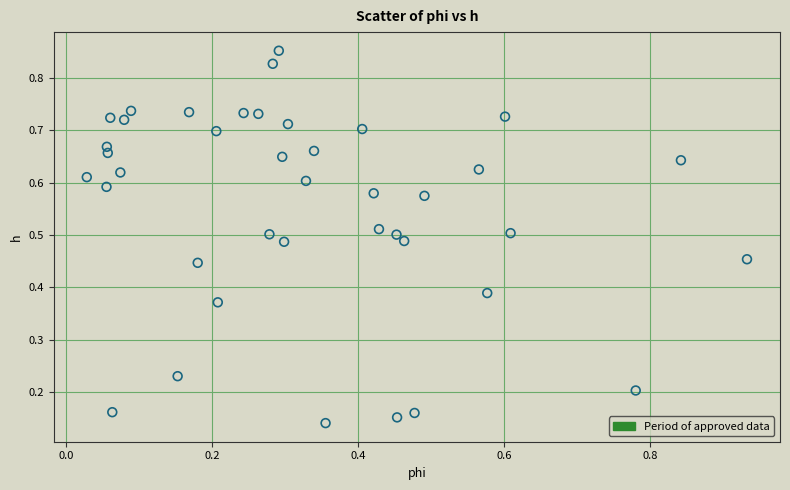

Count the number of points in this scatter plot.

40